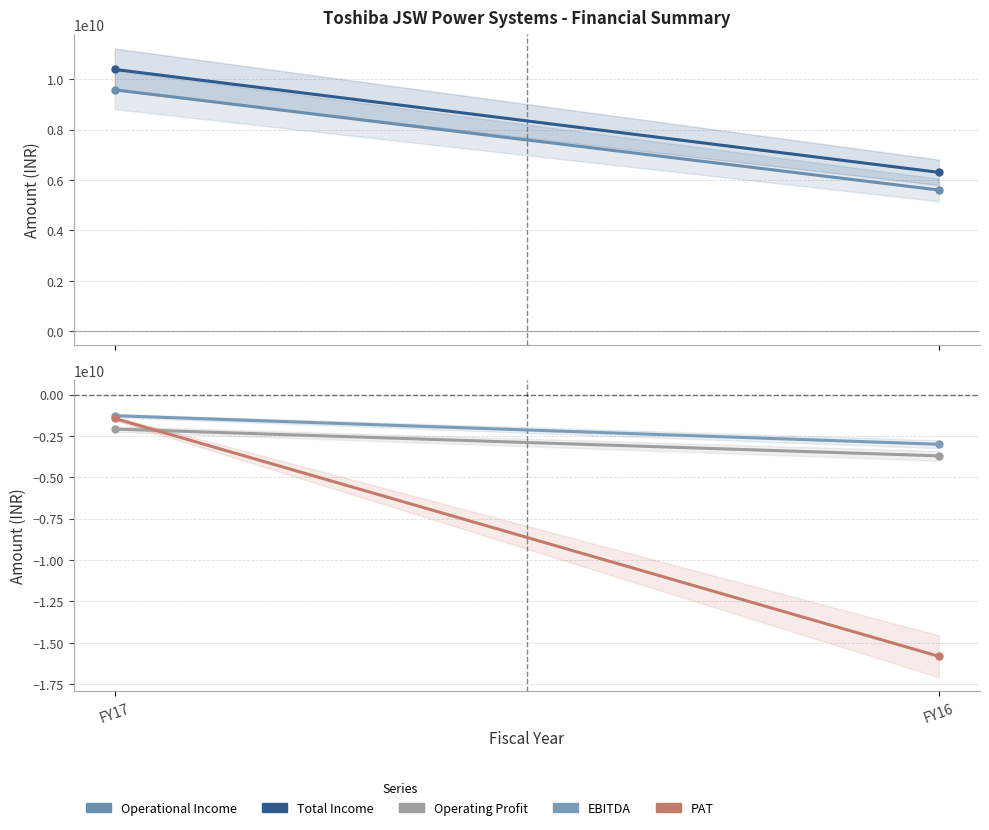

At which category does the chart reach its minimum across all series?

FY16